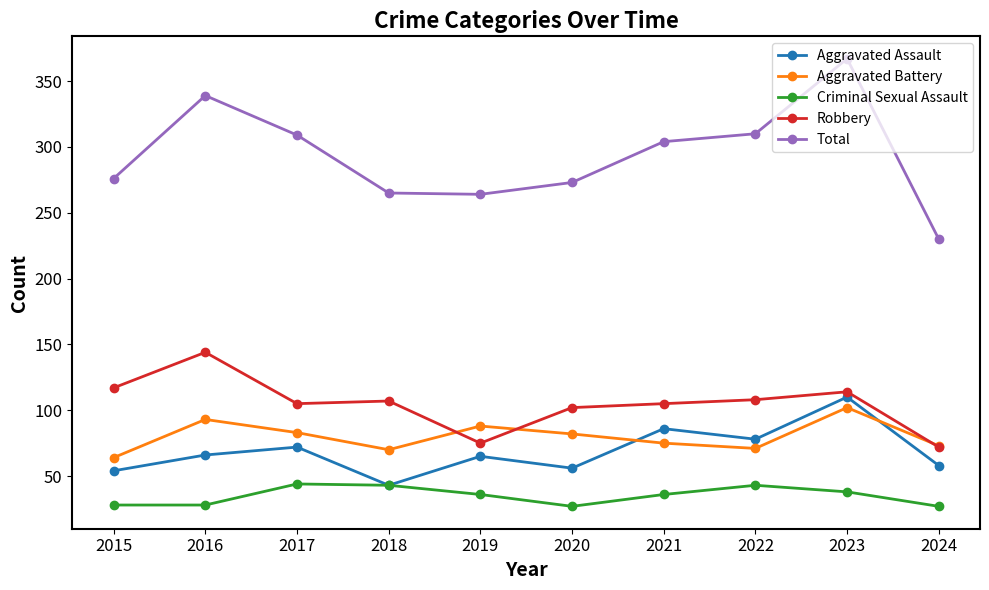

What is the spread (max minus min) of values at 2019?

228